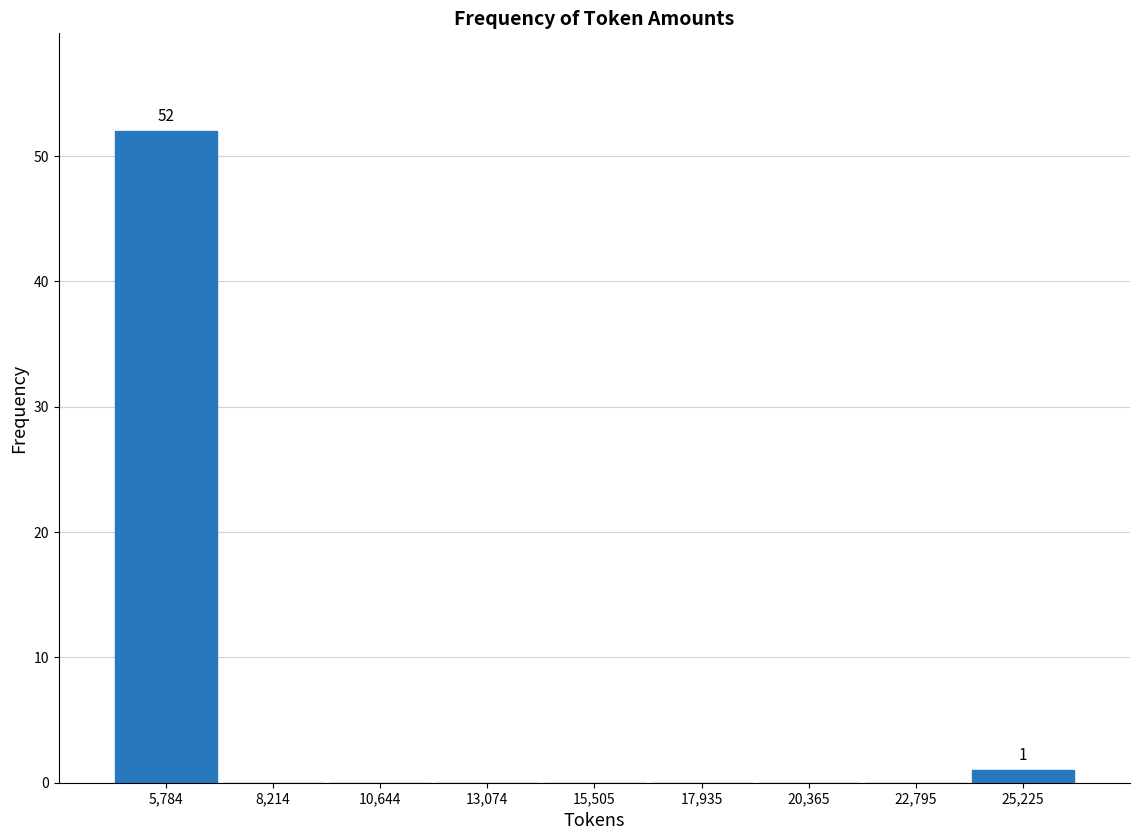

Over which range of the x-axis is the bar tallest?

4500 to 7000